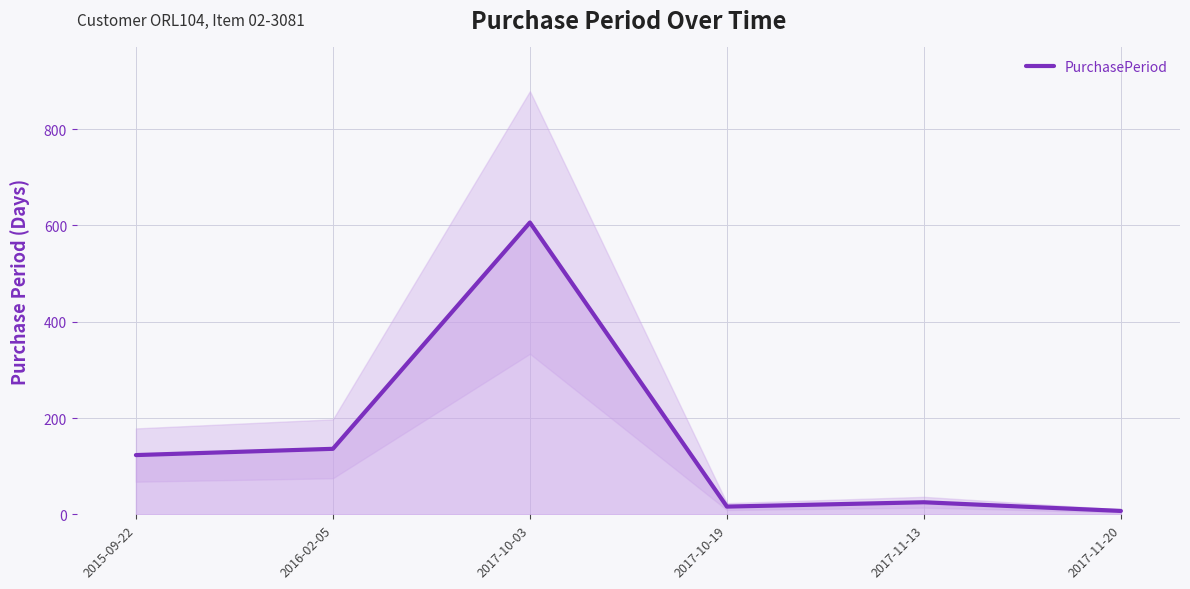

What is the value of the 3rd point from the left?

606